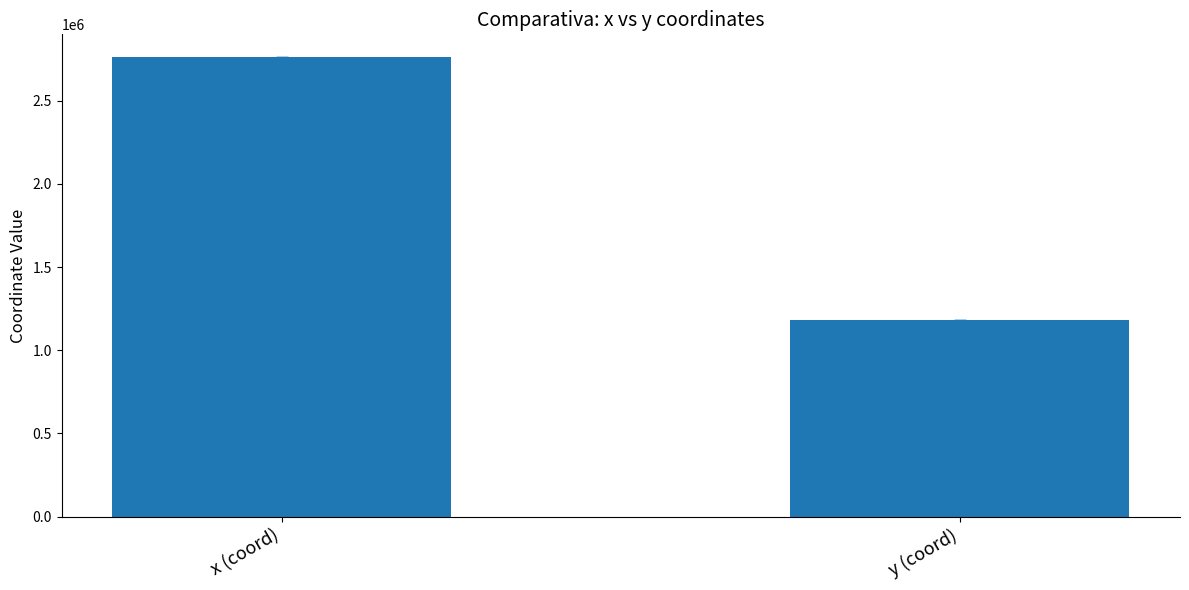

Is it true that the value at y (coord) is 1179740.7?

True